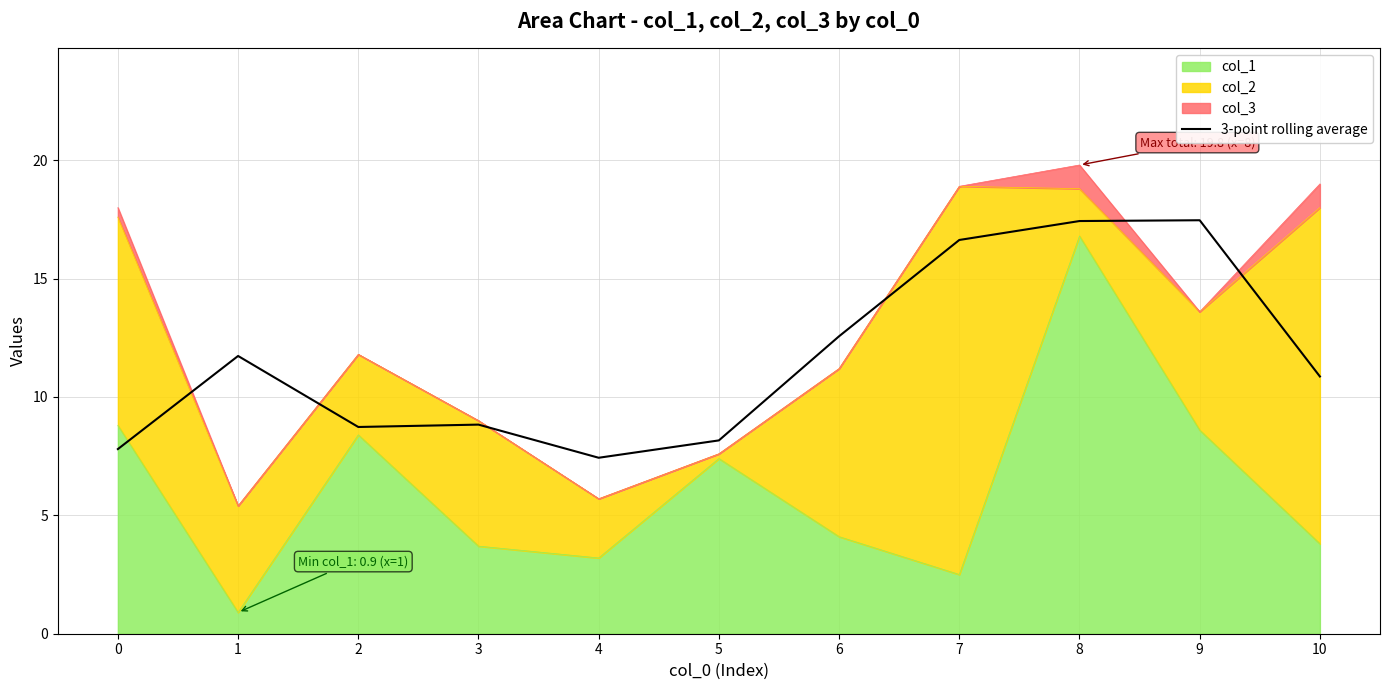

Where does the data first go above 10?

1